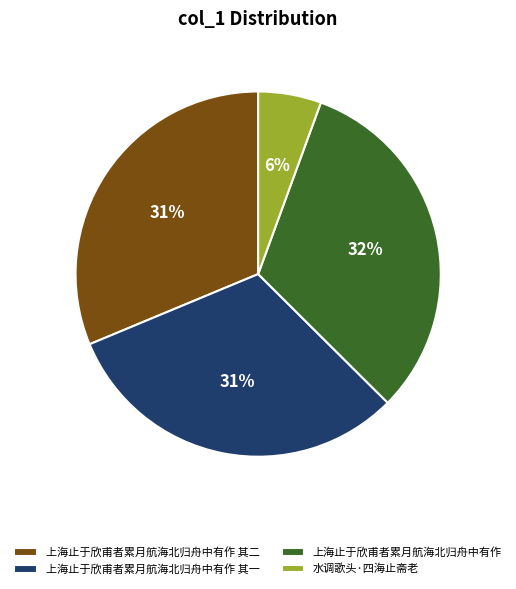

To the nearest percent, what is the difference between the largest and smallest slice percentages?

26%